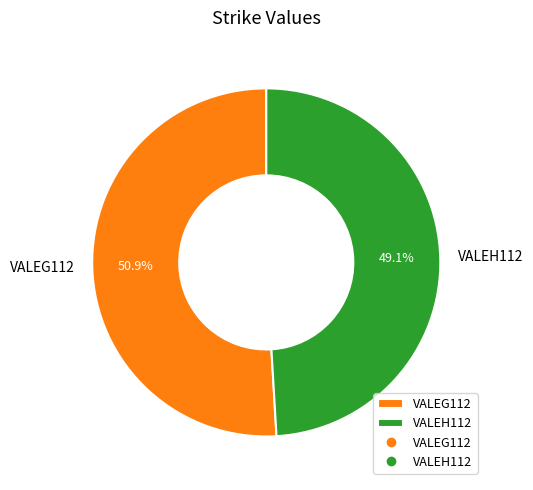

What portion of the pie excludes VALEG112?

49.1%